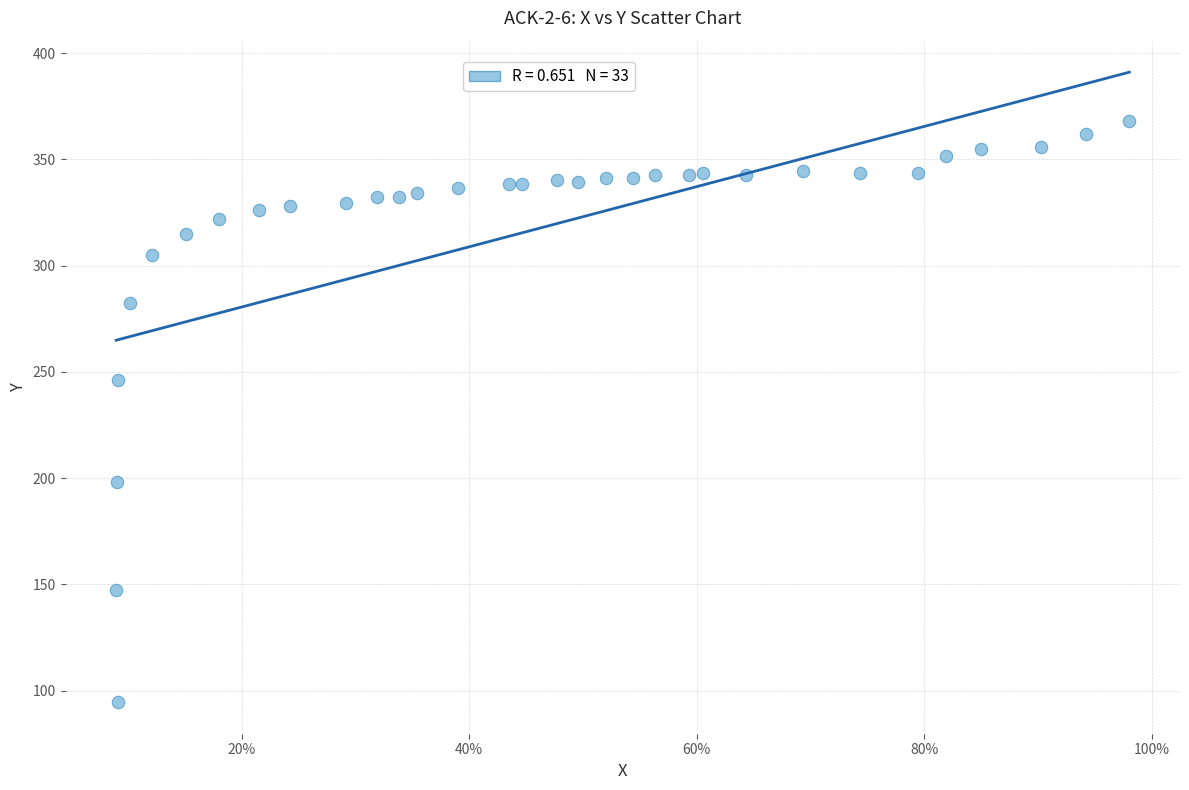

What is the range of Y values (max minus min)?

273.4